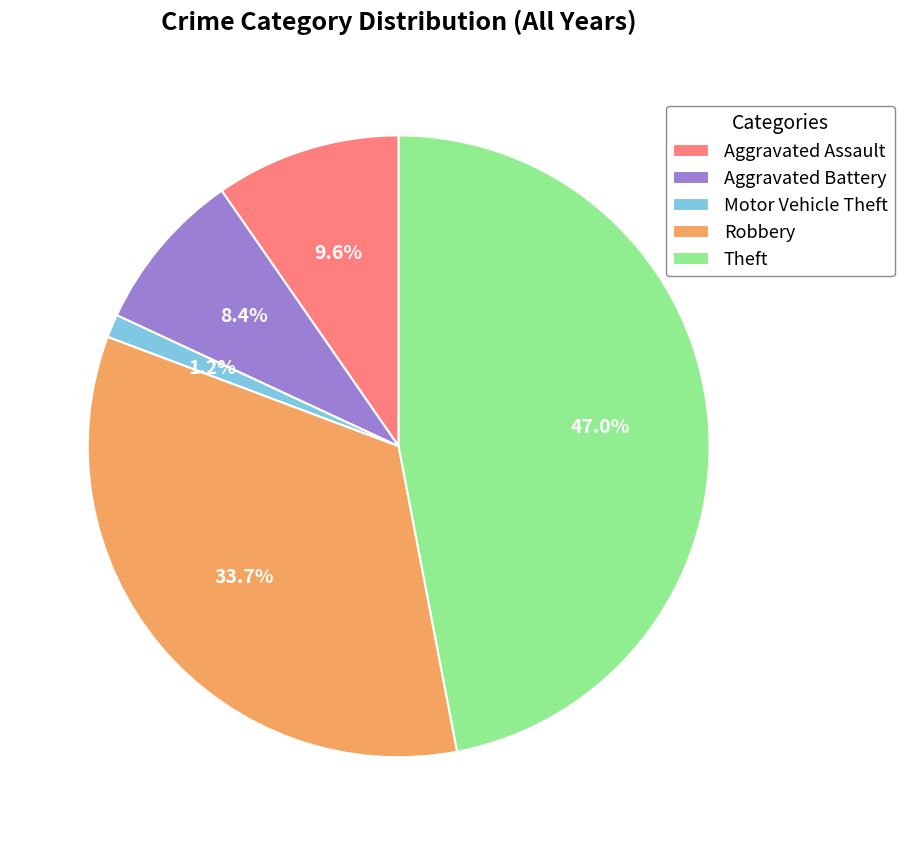

To the nearest percent, what is the average slice percentage?

20%